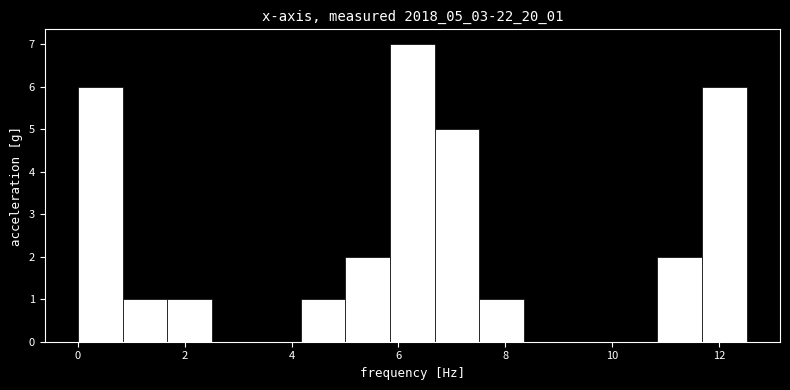

Reading left to right, list every bar in this chart as the range it spans on the x-axis followed by its height. Neither the bar edges nor the heights are printed on the chart, so give them approximately, as read against the axes.

0.0 to 0.8: 6
0.8 to 1.6: 1
1.6 to 2.6: 1
2.6 to 3.4: 0
3.4 to 4.2: 0
4.2 to 5.0: 1
5.0 to 5.8: 2
5.8 to 6.6: 7
6.6 to 7.6: 5
7.6 to 8.4: 1
8.4 to 9.2: 0
9.2 to 10.0: 0
10.0 to 10.8: 0
10.8 to 11.6: 2
11.6 to 12.6: 6